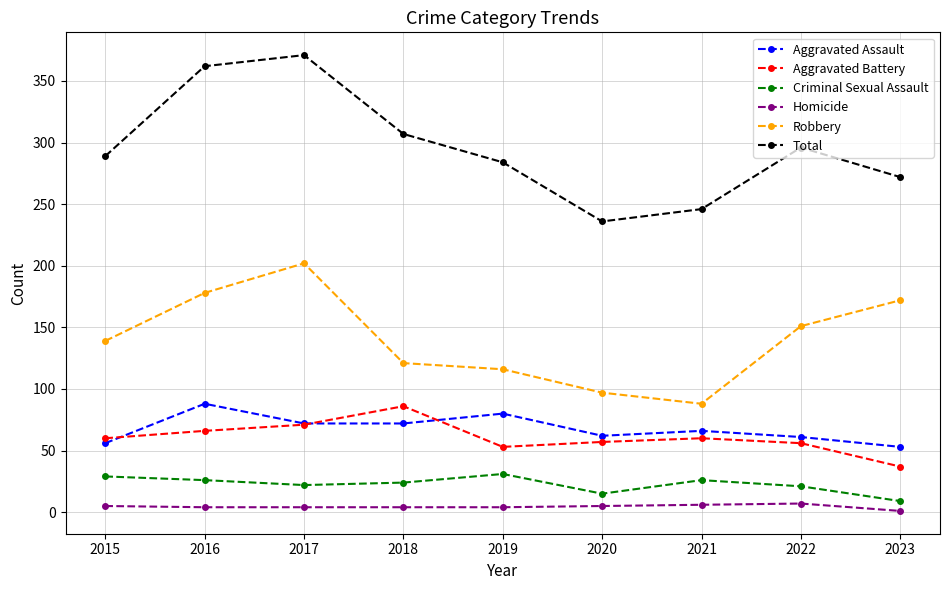

In Aggravated Battery, how many points are higher than both neighbors (excluding endpoints)?

2